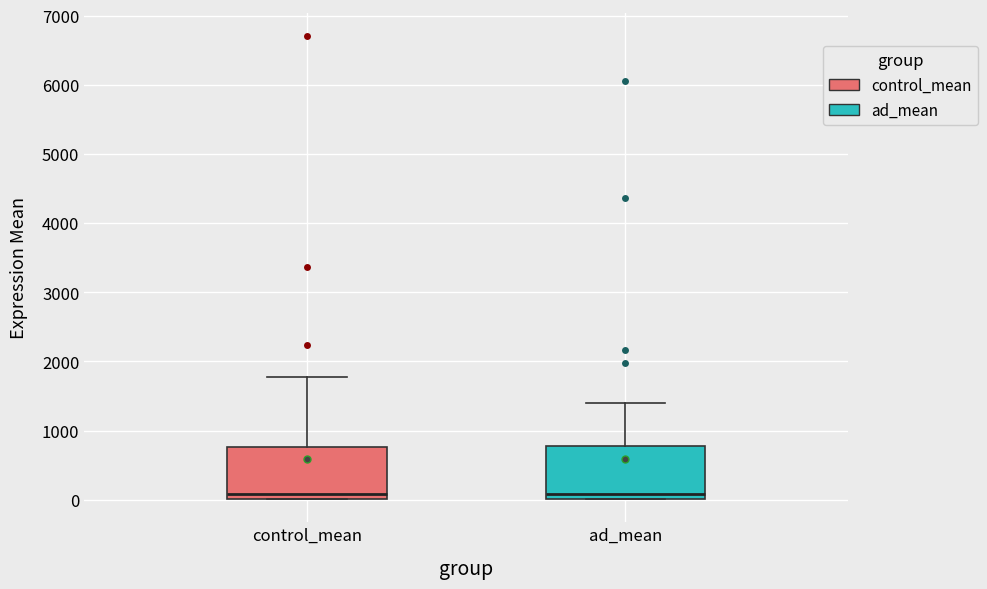

Where is the lower edge of the box for control_mean on the y-axis? The values are not printed on the chart, so give them approximately, as read against the axis.

0